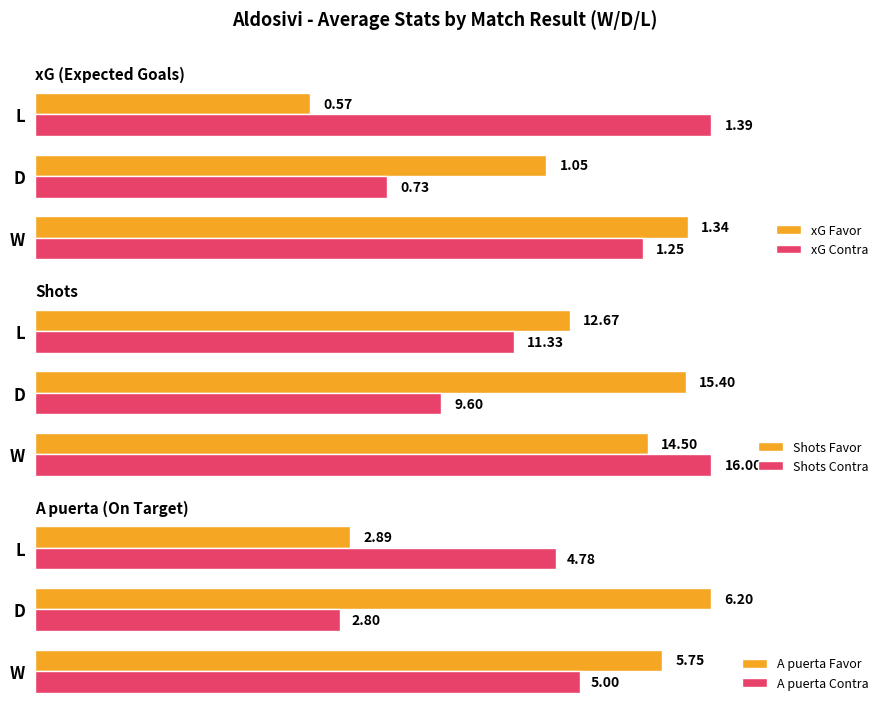

List the labels in order of xG Contra value, smallest first.

D, W, L